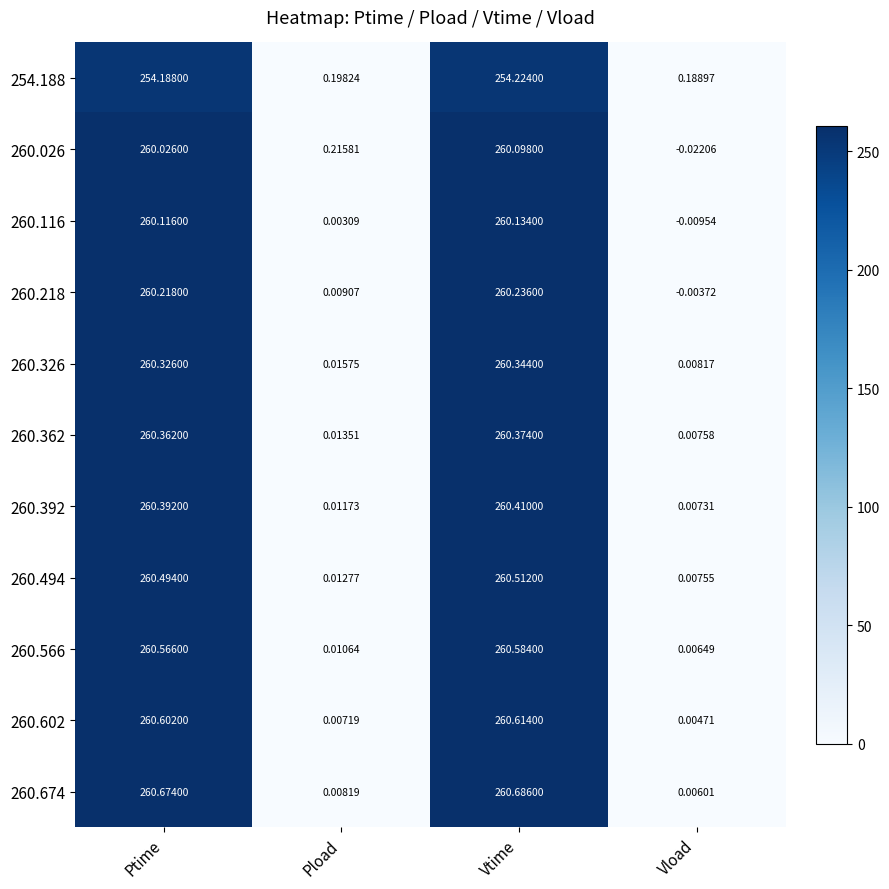

How many values in the 254.188 series are below 254?

2